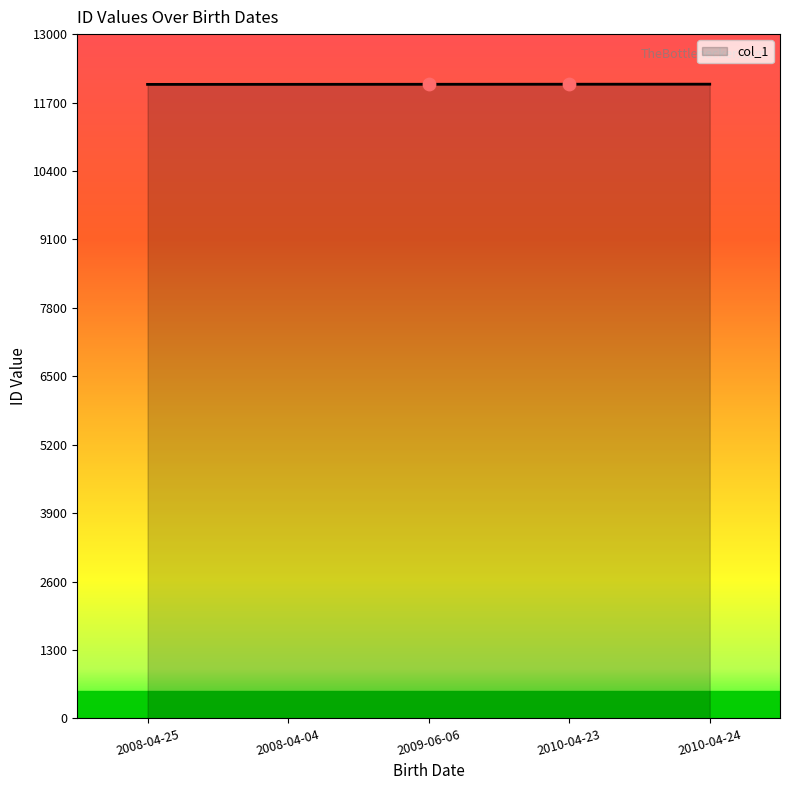

Approximately how many times larger is the value at 2010-04-23 compared to 2008-04-04?

1.0